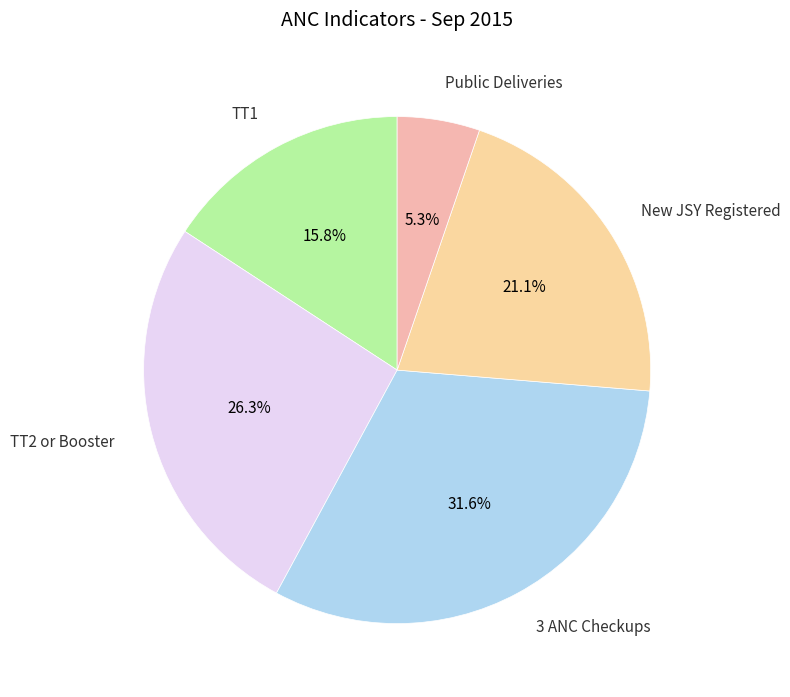

To the nearest percent, what is the difference between the largest and smallest slice percentages?

26%